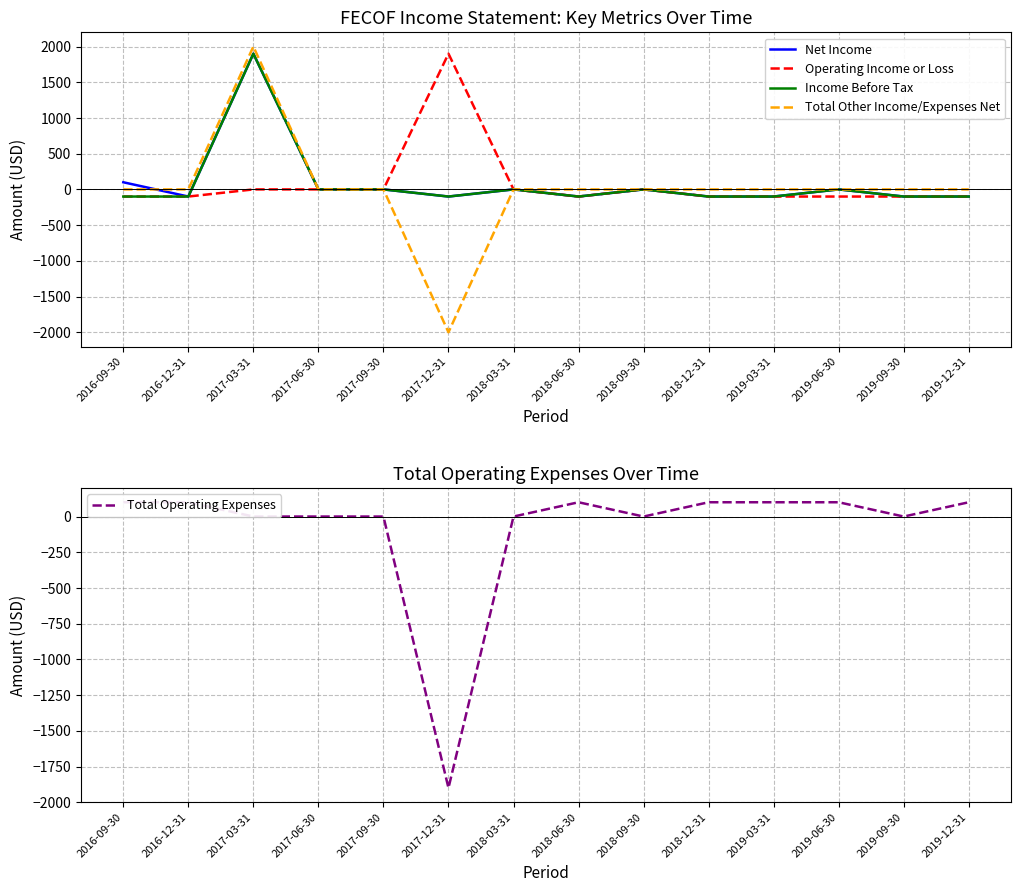

What is the label of the 9th point from the right?

2017-12-31